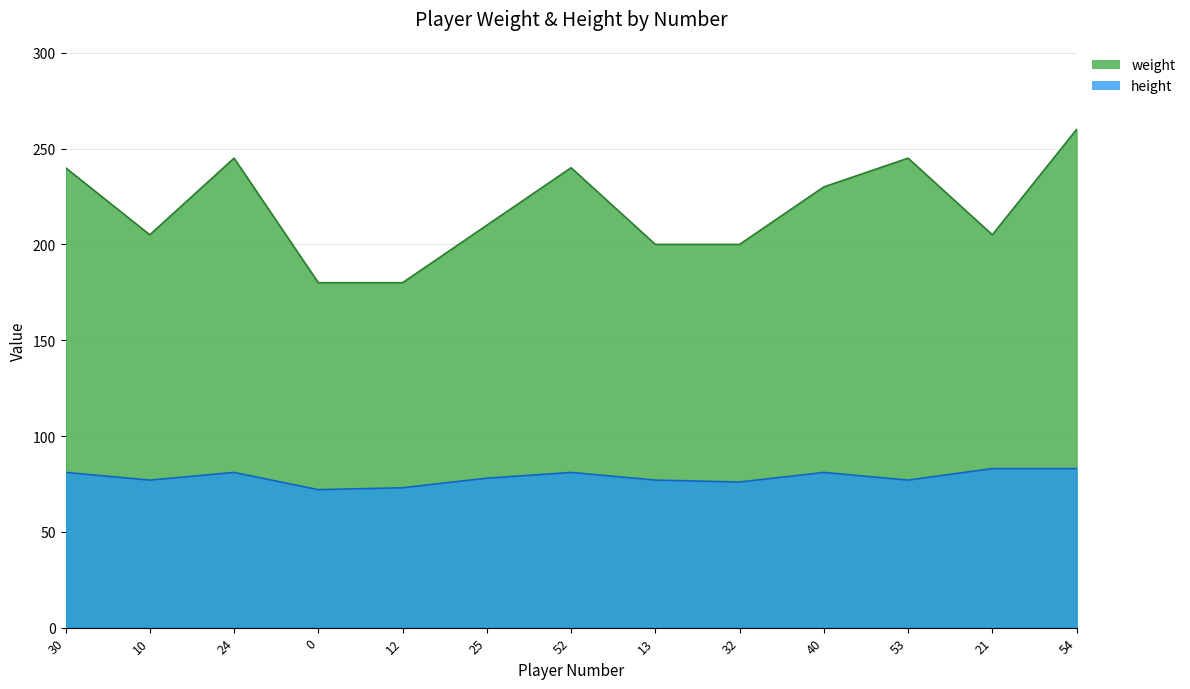

What is the label of the 1st point from the right?

54